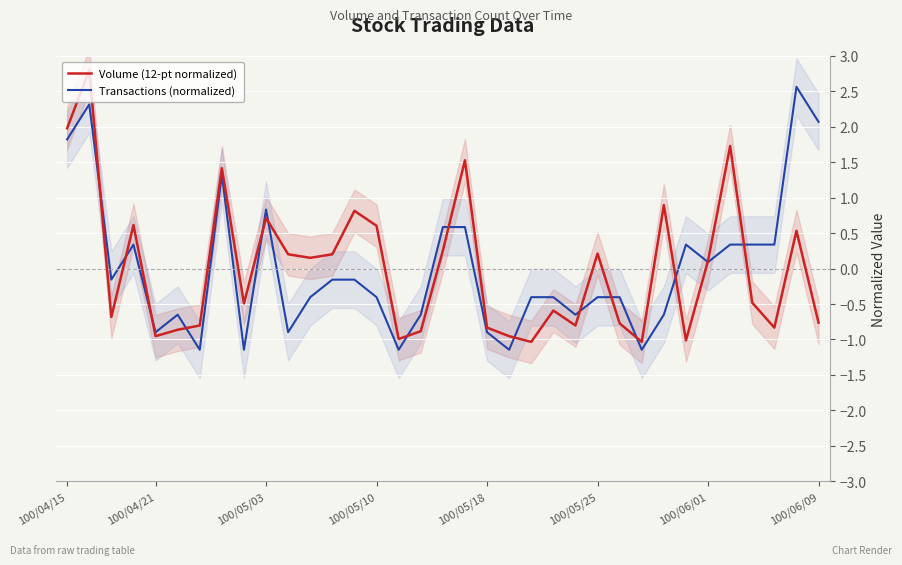

Reading right to left, what are all the values shown in this chart?

Volume (12-pt normalized): -0.8	0.5	-0.8	-0.5	1.7	0.1	-1.0	0.9	-1.0	-0.8	0.2	-0.8	-0.6	-1.0	-1.0	-0.8	1.5	0.3	-0.9	-1.0	0.6	0.8	0.2	0.2	0.2	0.7	-0.5	1.4	-0.8	-0.9	-1.0	0.6	-0.7	2.8	2.0
Transactions (normalized): 2.1	2.6	0.3	0.3	0.3	0.1	0.3	-0.7	-1.1	-0.4	-0.4	-0.7	-0.4	-0.4	-1.1	-0.9	0.6	0.6	-0.7	-1.1	-0.4	-0.2	-0.2	-0.4	-0.9	0.8	-1.1	1.3	-1.1	-0.7	-0.9	0.3	-0.2	2.3	1.8